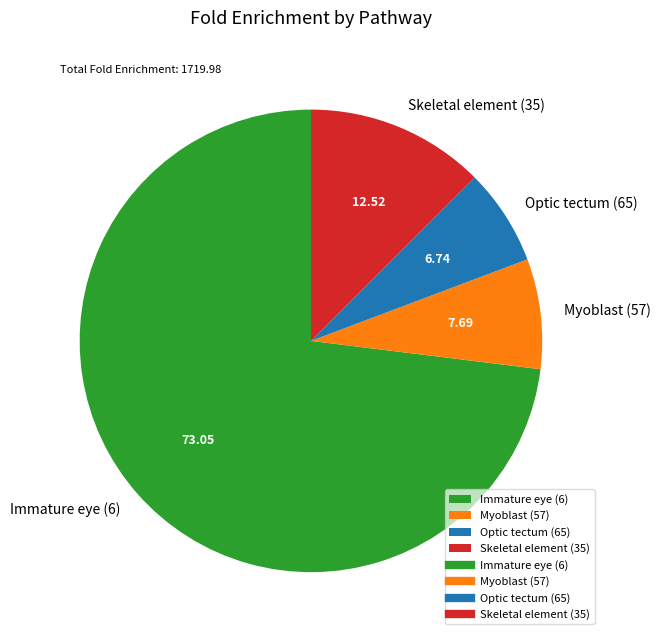

Which slice is the largest?

Immature eye (6)